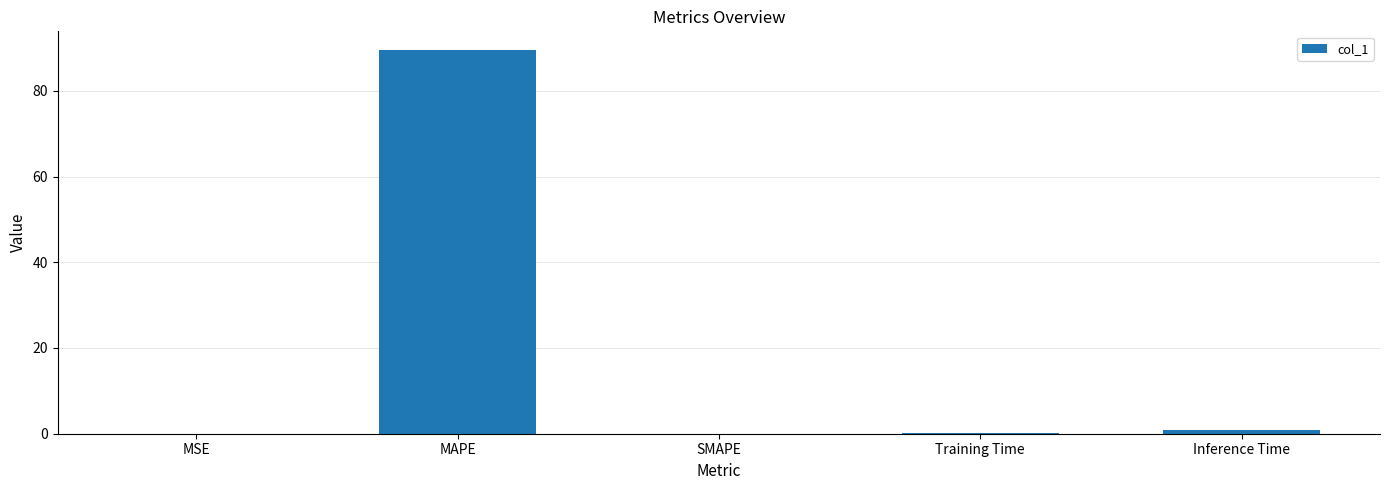

Which has a higher value, SMAPE or MAPE?

MAPE